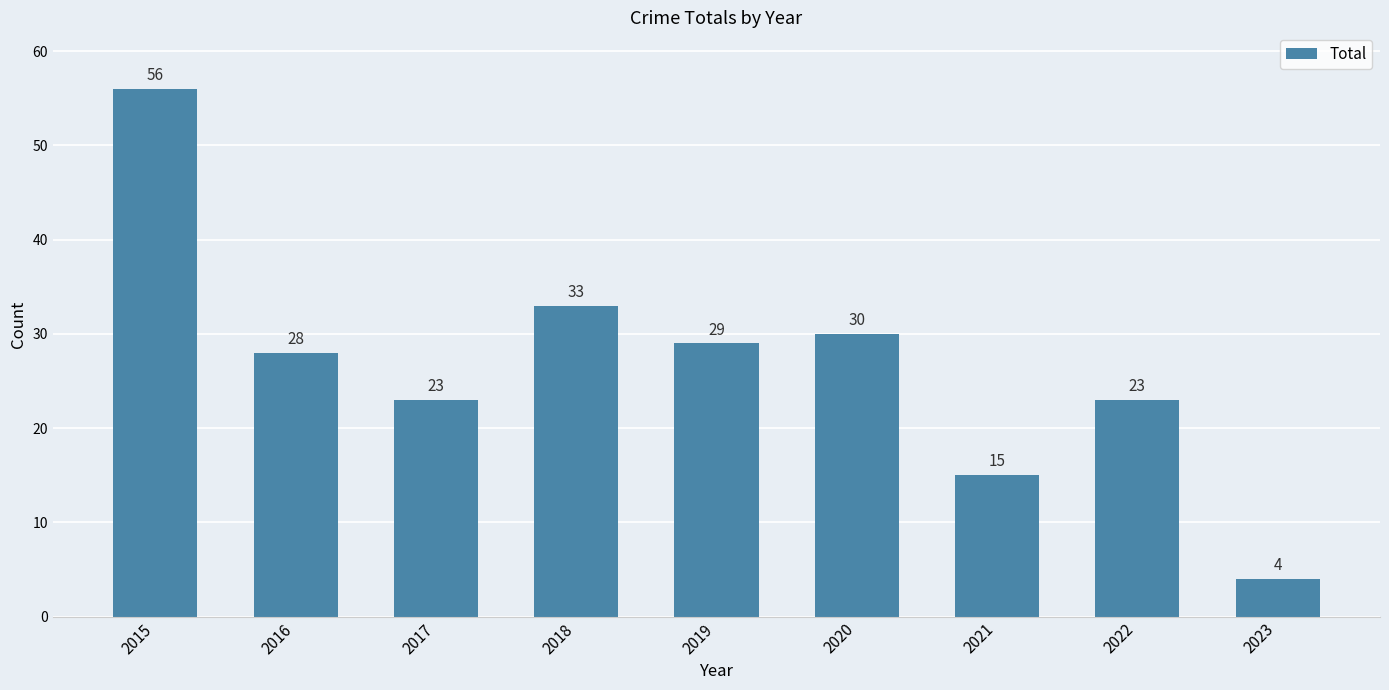

Reading left to right, extract all data points from this chart.

56	28	23	33	29	30	15	23	4